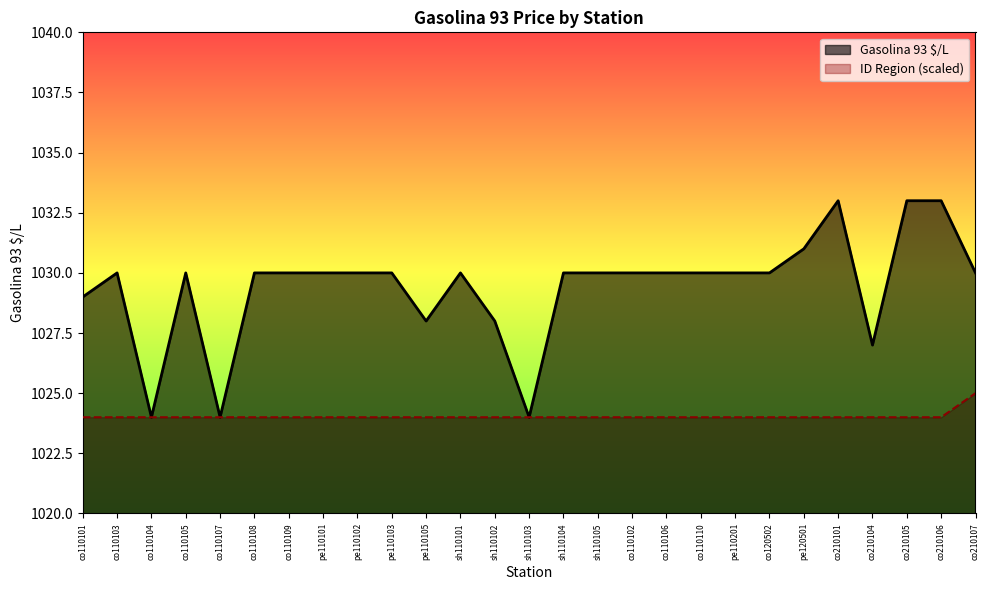

The value of Gasolina 93 $/L at sh110105 is 1030. True or false?

True